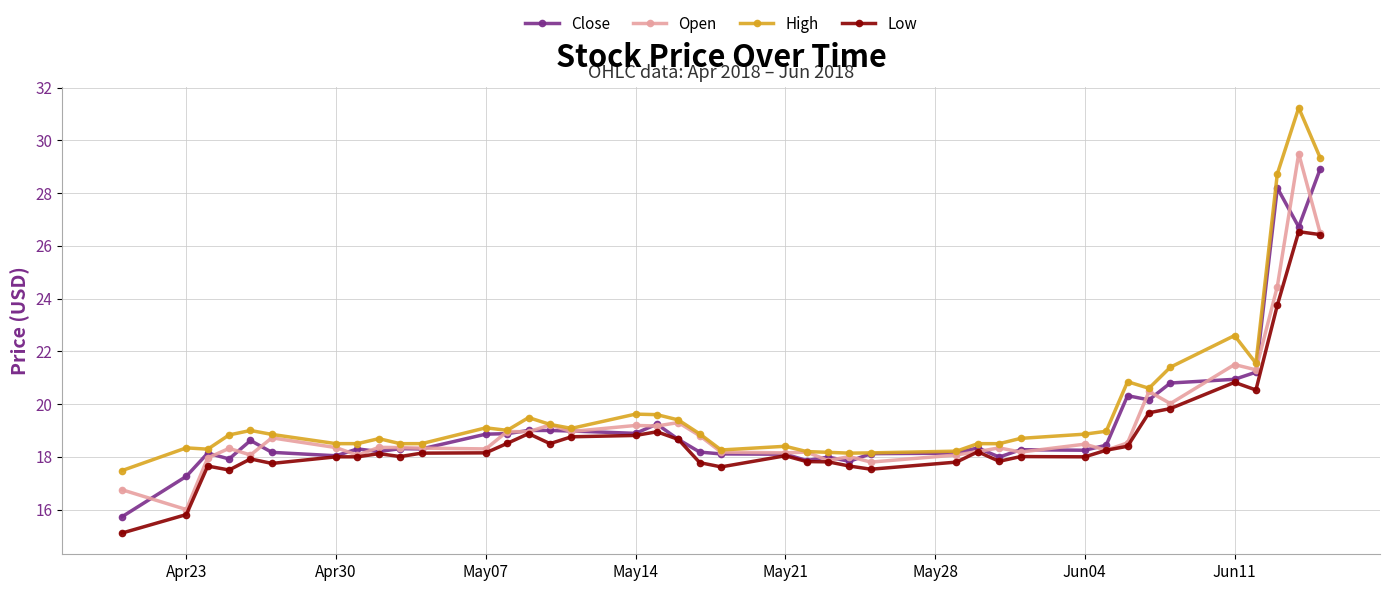

What is the minimum value for High?

17.5